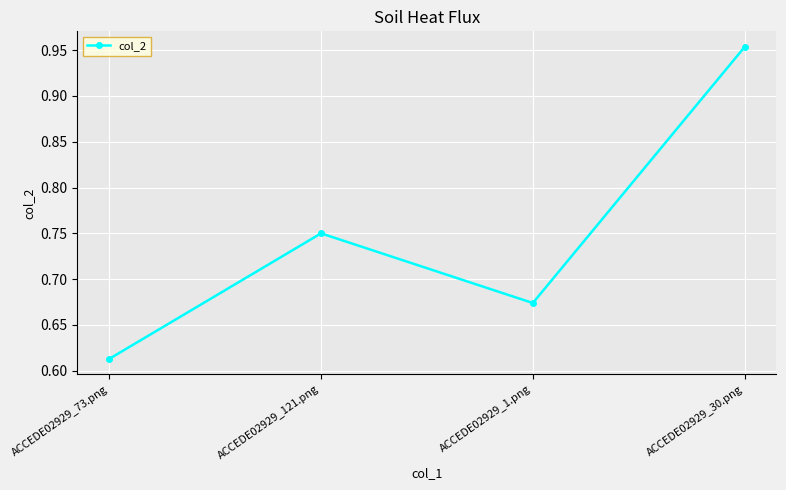

Is it true that the value at ACCEDE02929_73.png is 0.3?

False